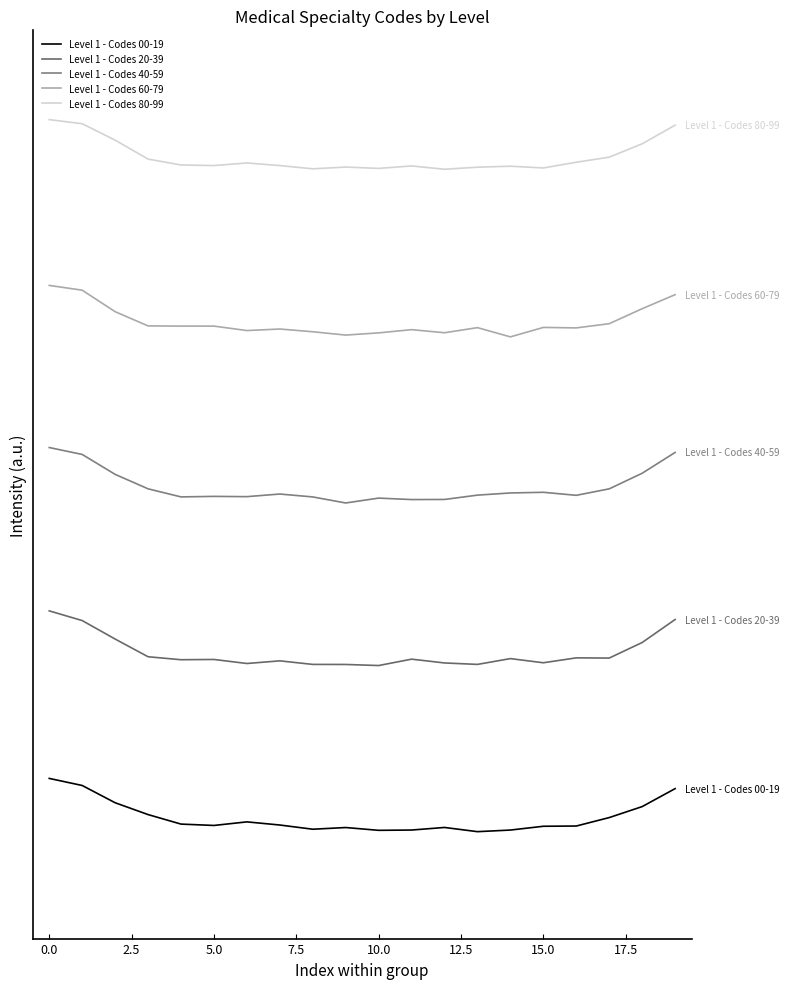

Does the chart display data point markers on the line(s)?

No